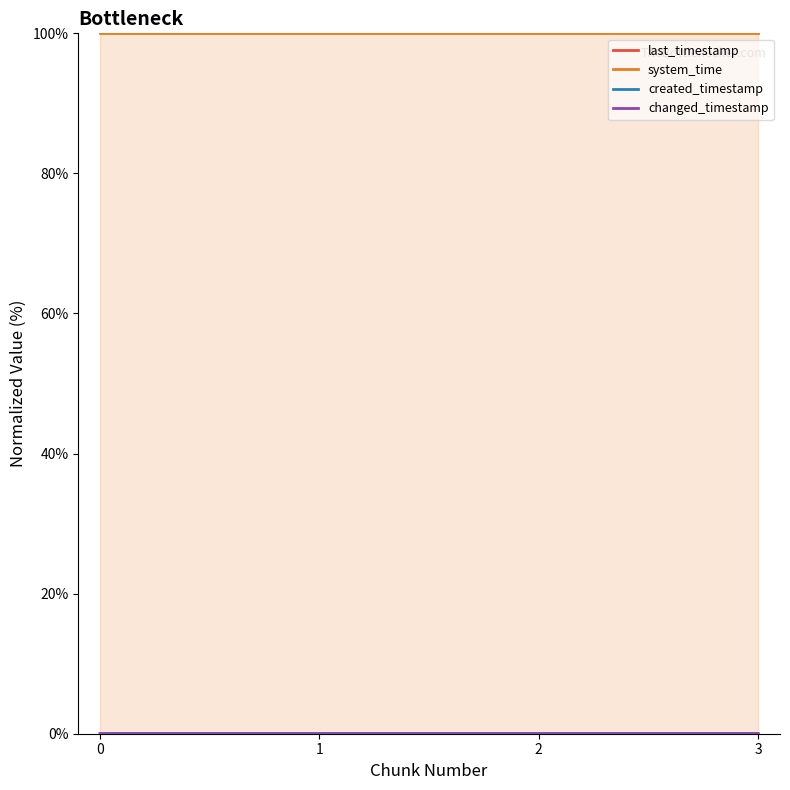

Which has a higher value, 0 or 1?

1